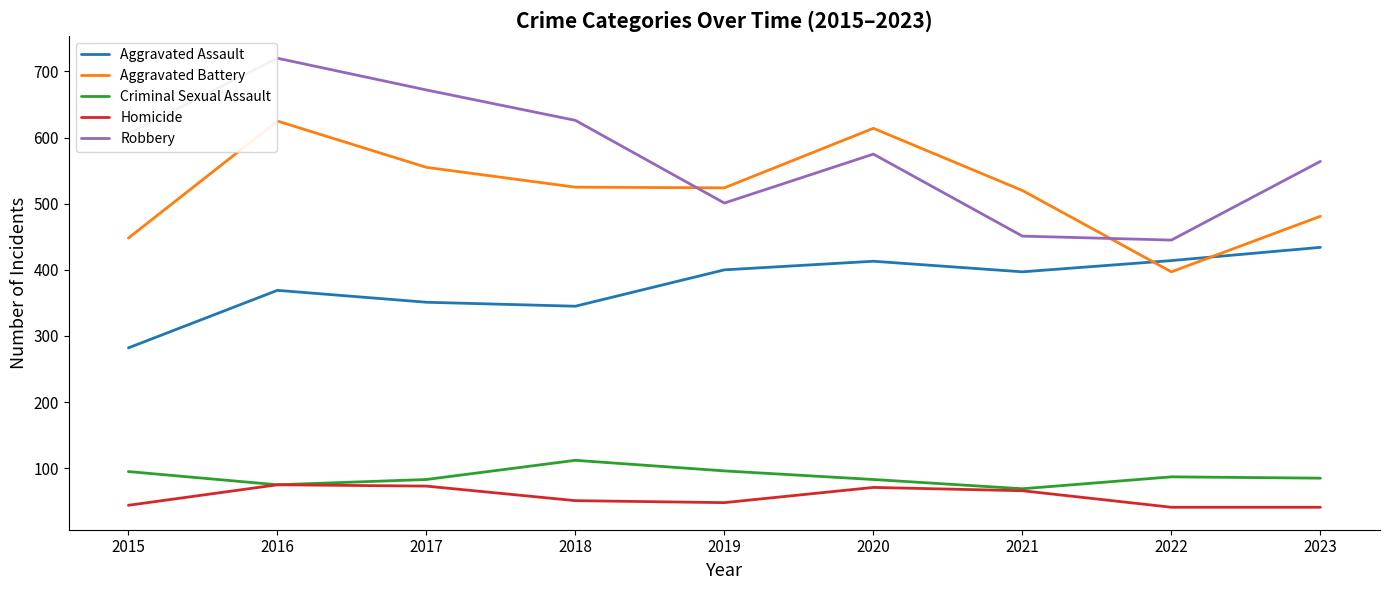

What value does the Aggravated Assault series have at 2019?

400